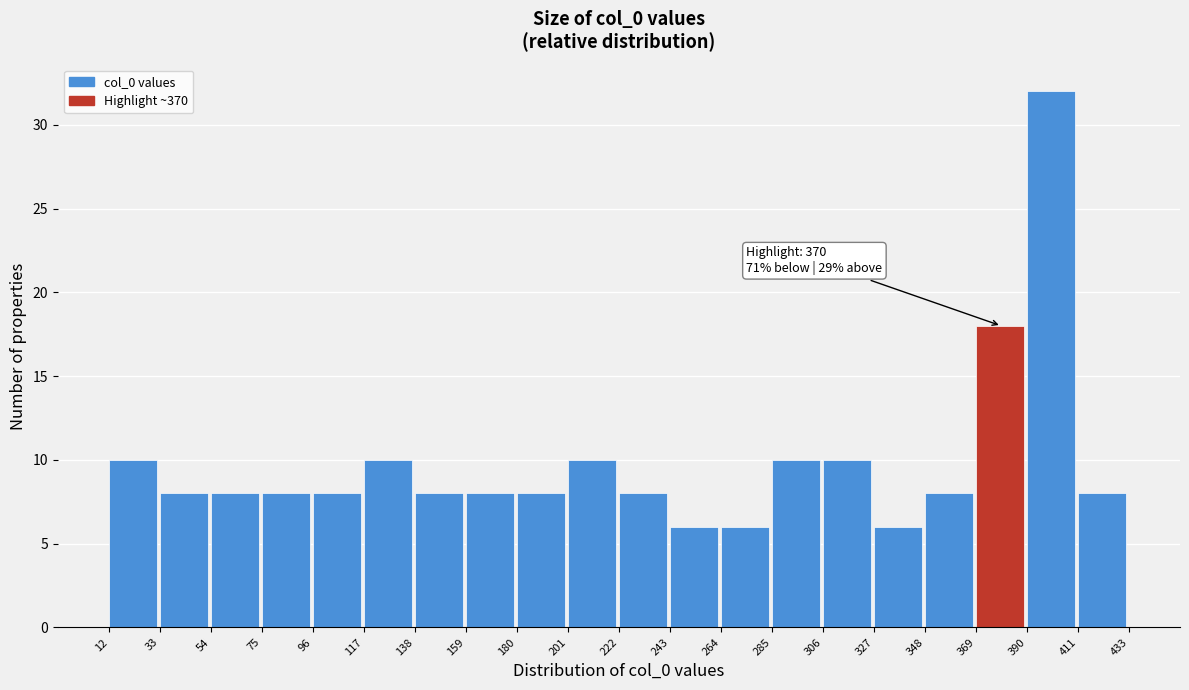

Over which range of the x-axis is the bar tallest?

390 to 411